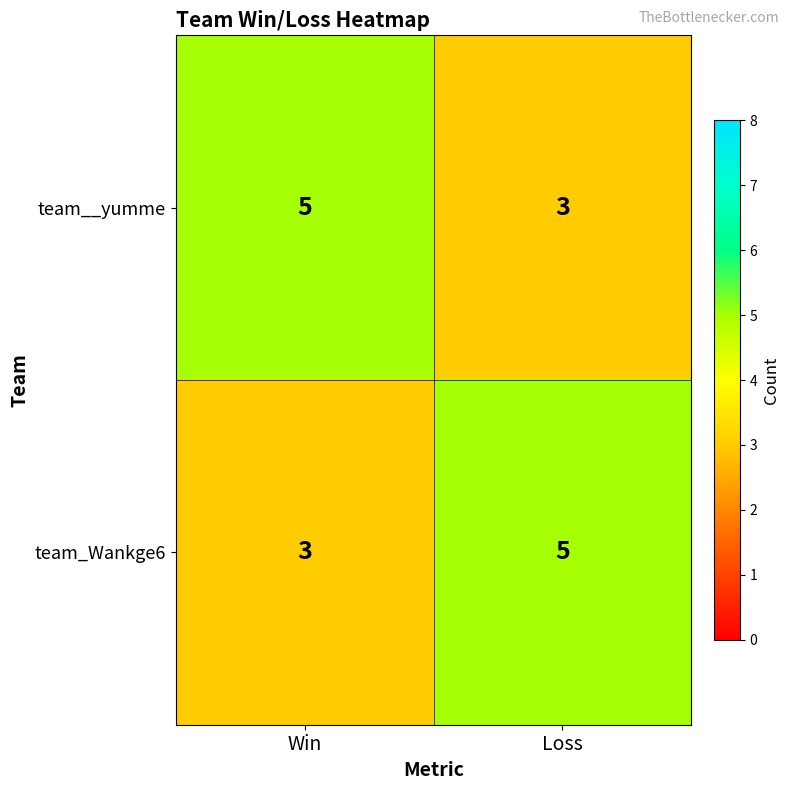

Reading left to right, list all the values displayed in this chart.

team__yumme: 5	3
team_Wankge6: 3	5